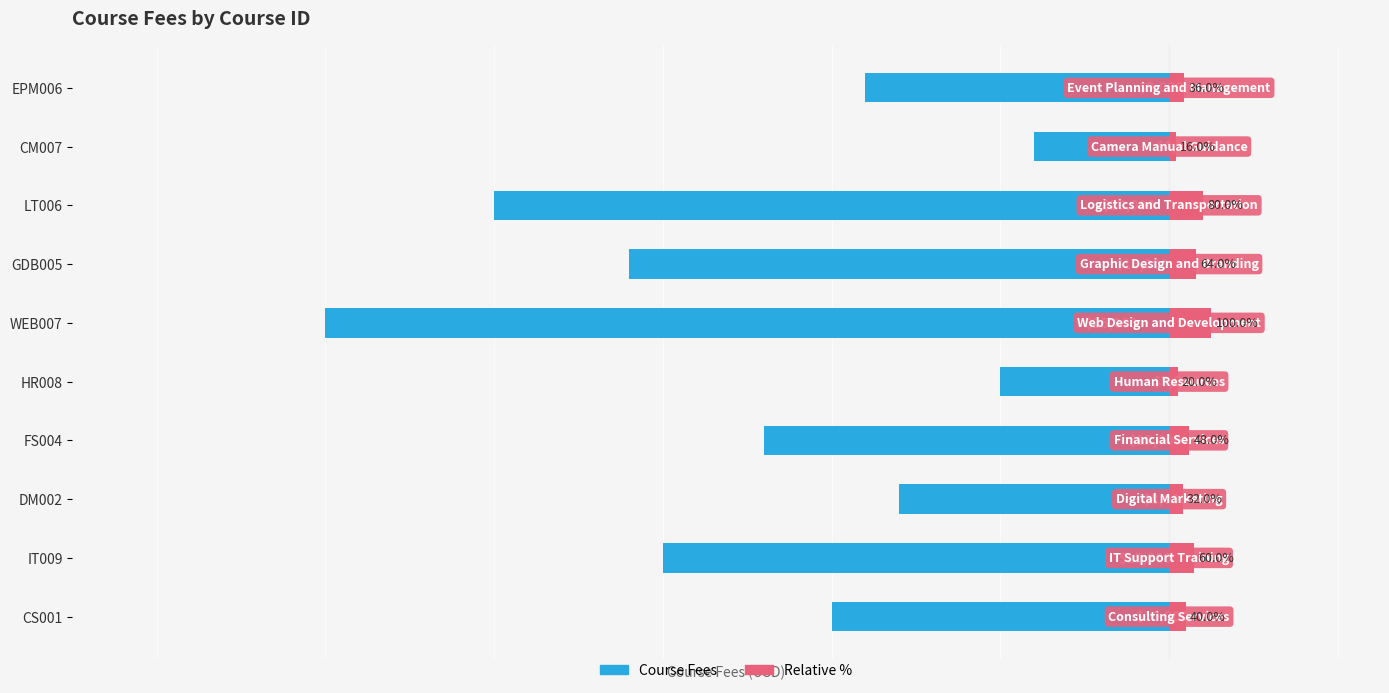

What is the sum of the Course fees values at IT009 and FS004?

-27000